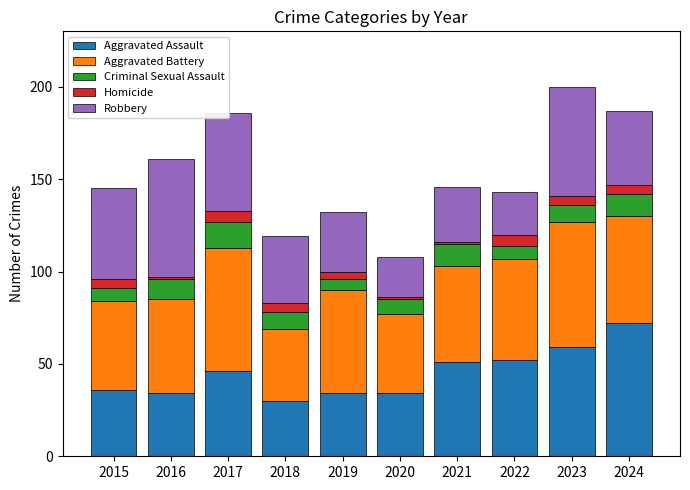

What is the lowest value of the Aggravated Assault series?

30